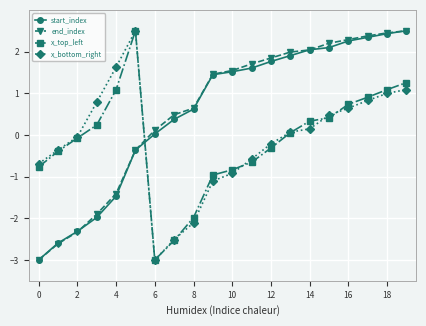

How many values in the x_top_left series exceed 0?

10